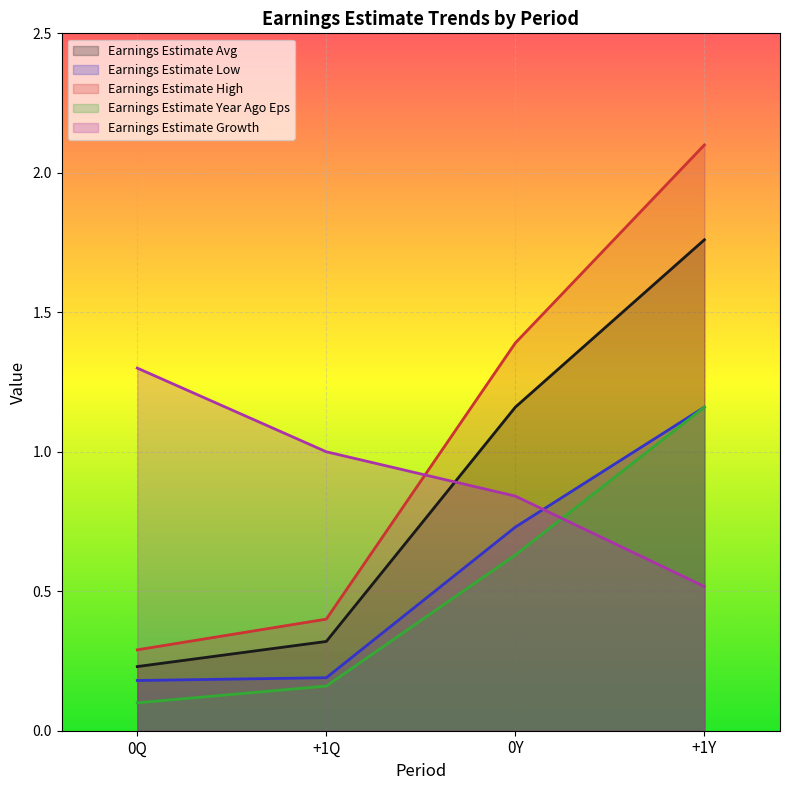

What is the sum of the Earnings Estimate High values at +1Y and 0Y?

3.5